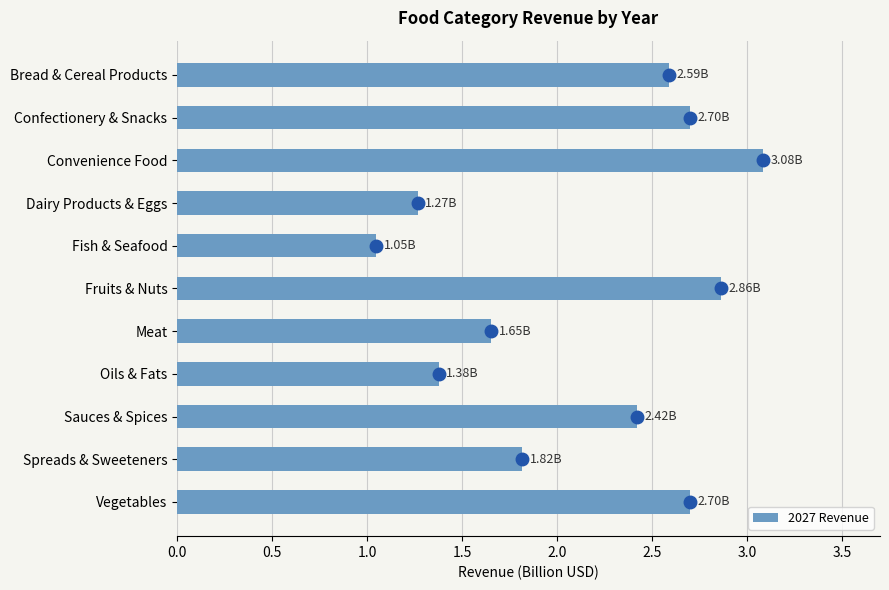

What is the label of the 2nd bar from the top?

Confectionery & Snacks